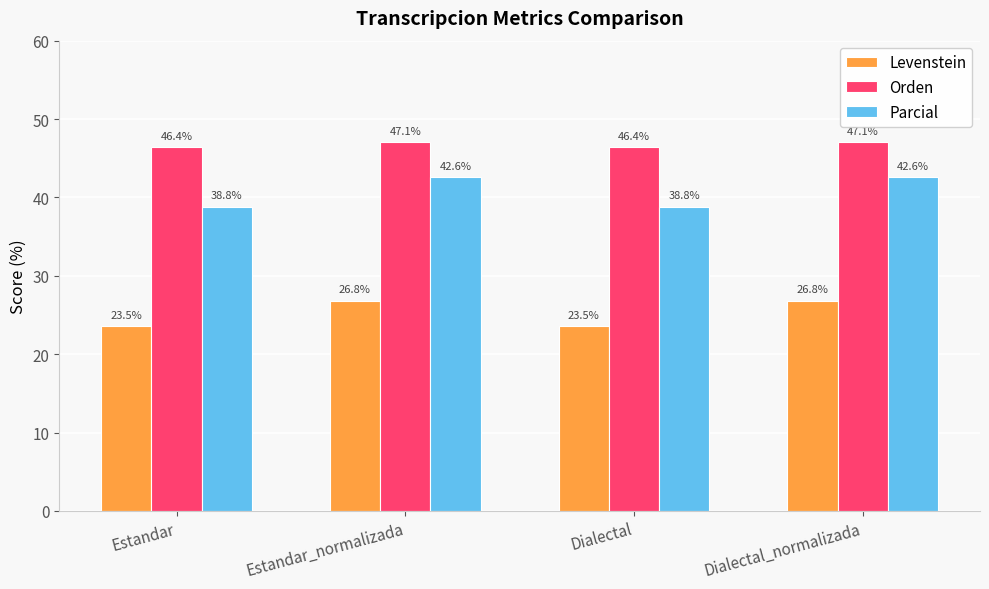

What position from the left is Dialectal_normalizada?

4